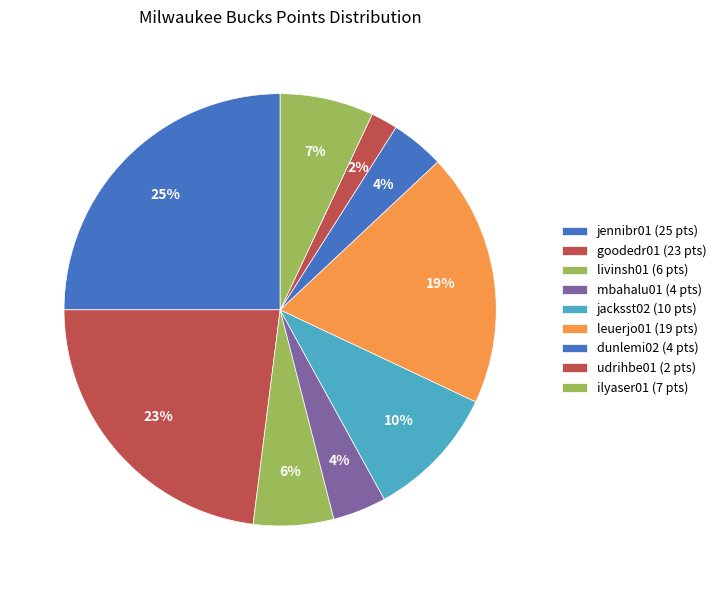

What is the largest slice in the pie chart?

jennibr01